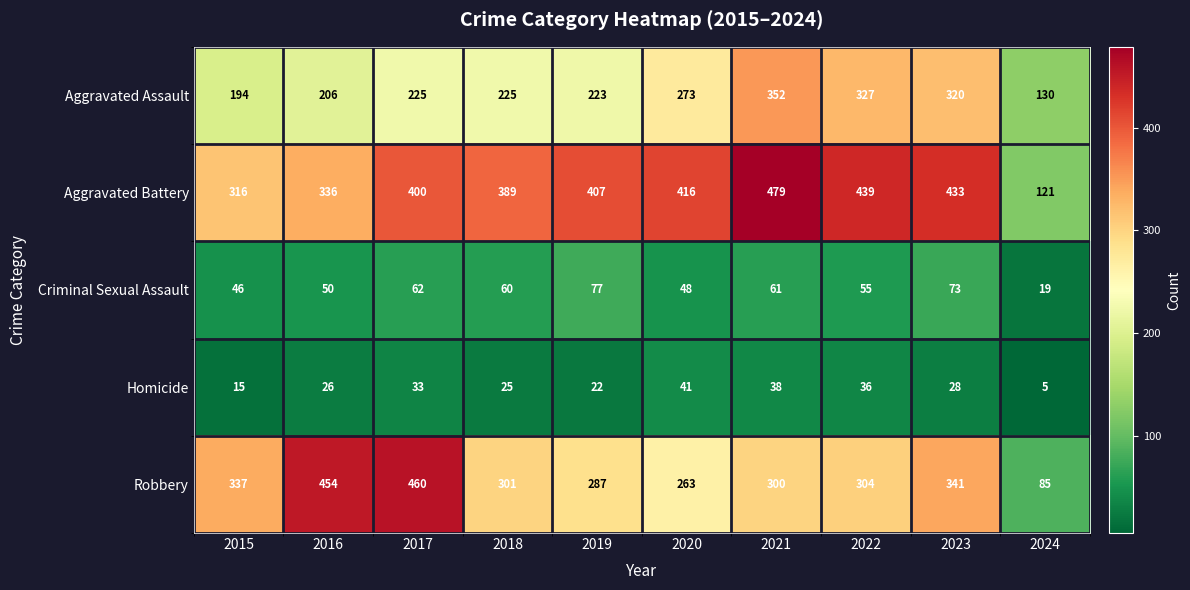

What is the maximum value shown in the chart?

479